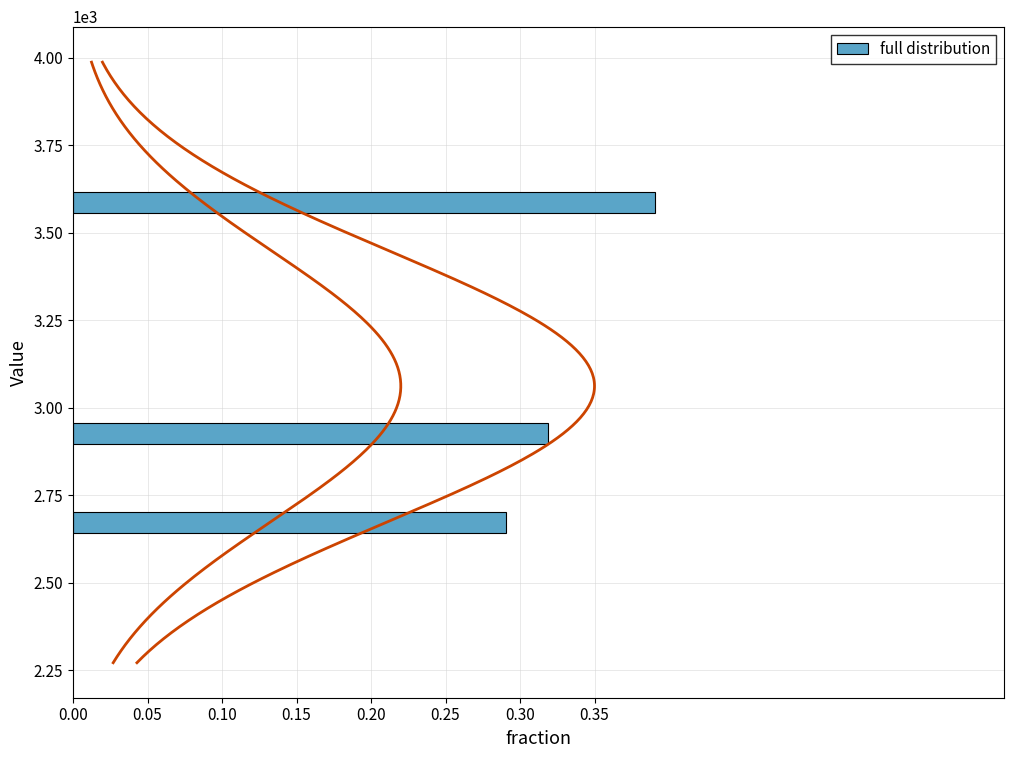

What is the average value?

0.3